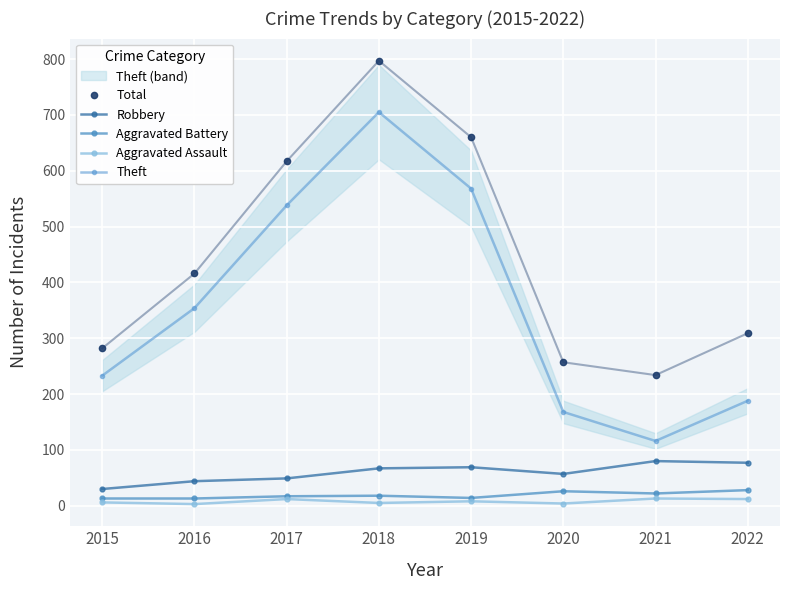

Count the Aggravated Assault values in the range 5 to 12.

5